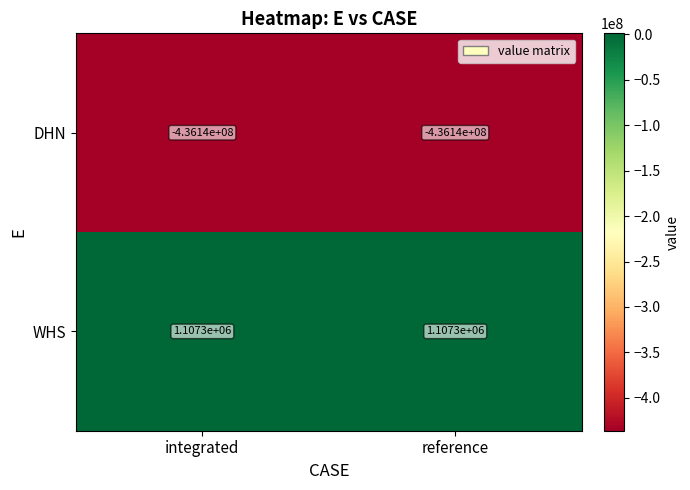

Which series has the largest total across all categories?

WHS